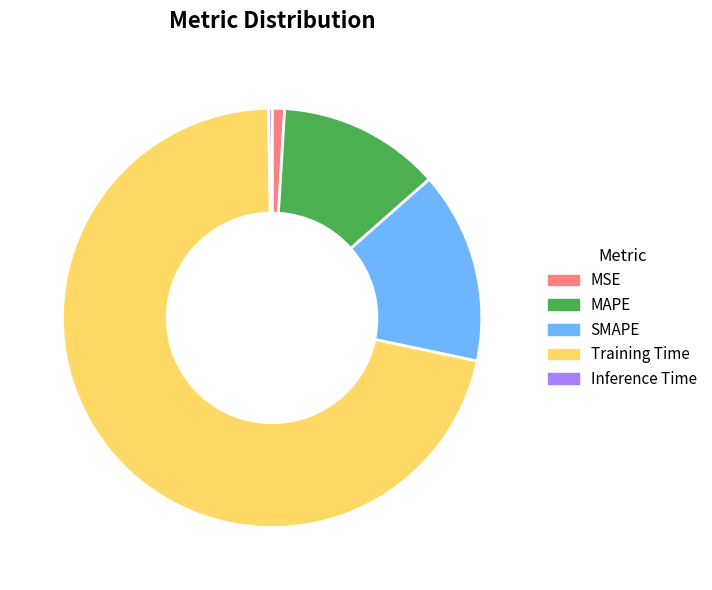

What is the majority slice?

Training Time